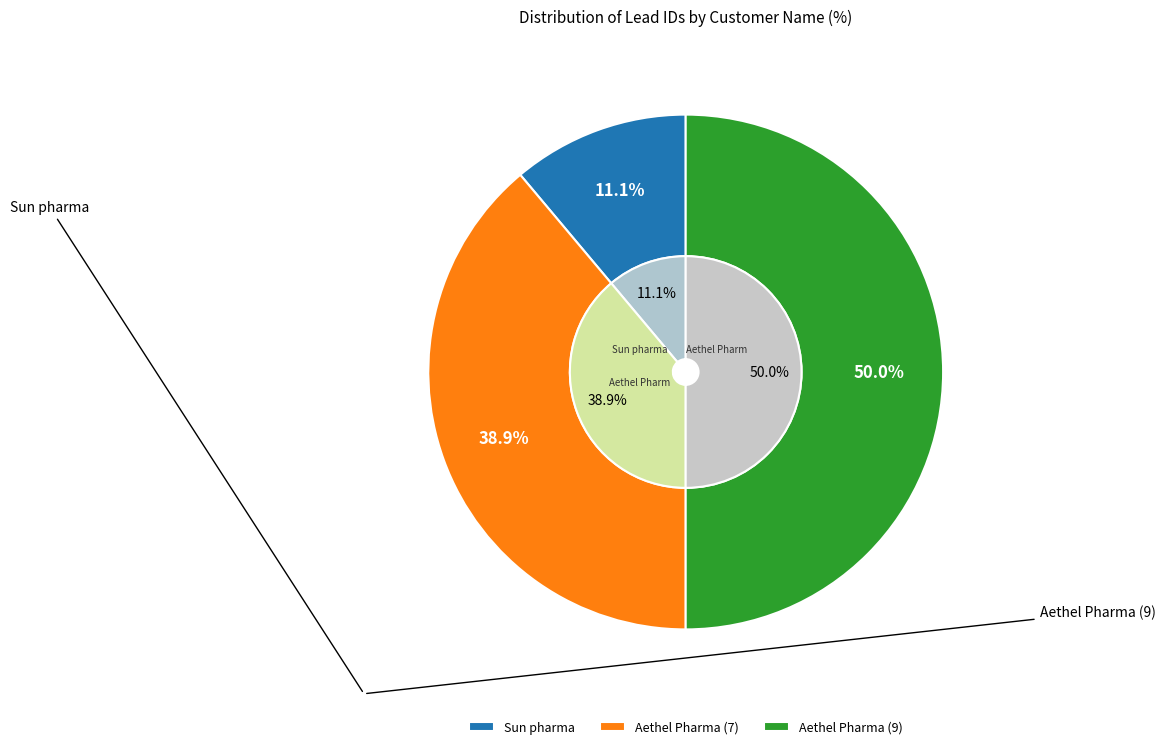

To the nearest percent, what portion does Aethel Pharma (7) represent?

39%